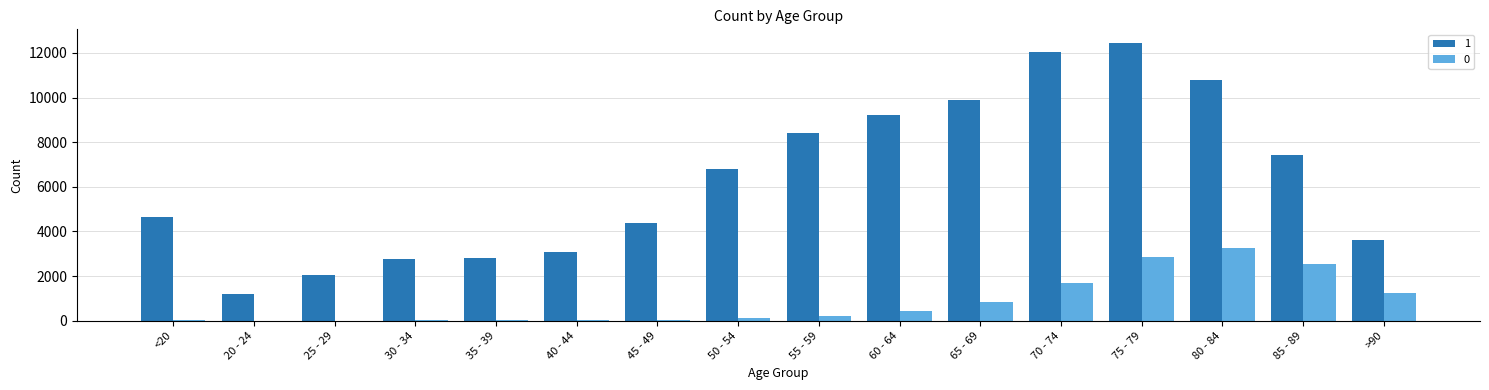

What are all the series names shown in the legend?

1, 0